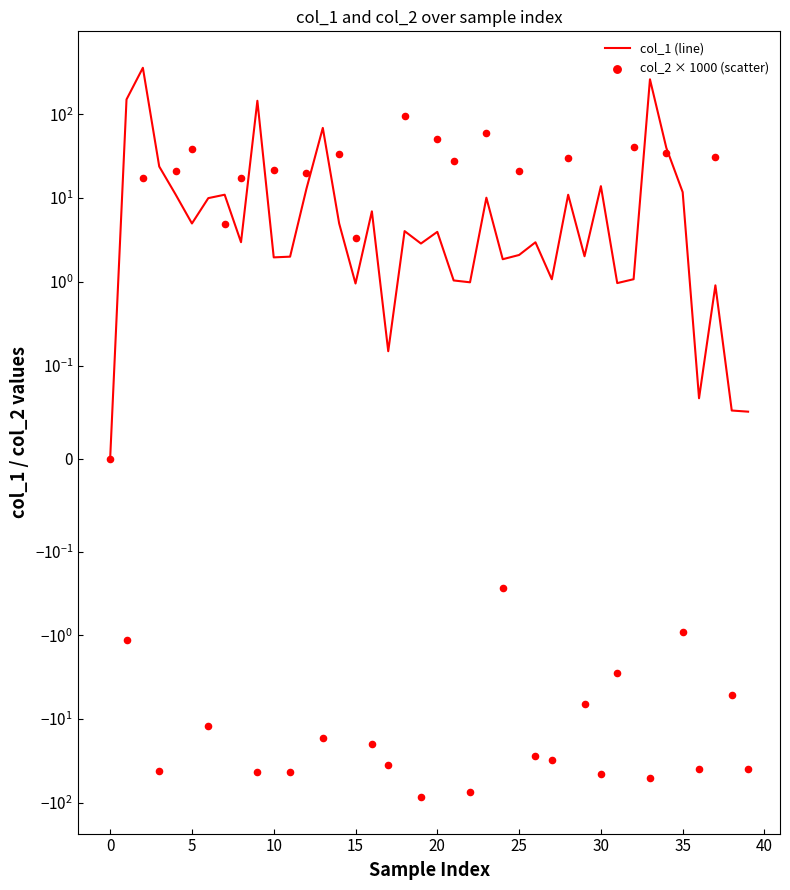

What are all the series names shown in the legend?

col_1 (line), col_2 × 1000 (scatter)